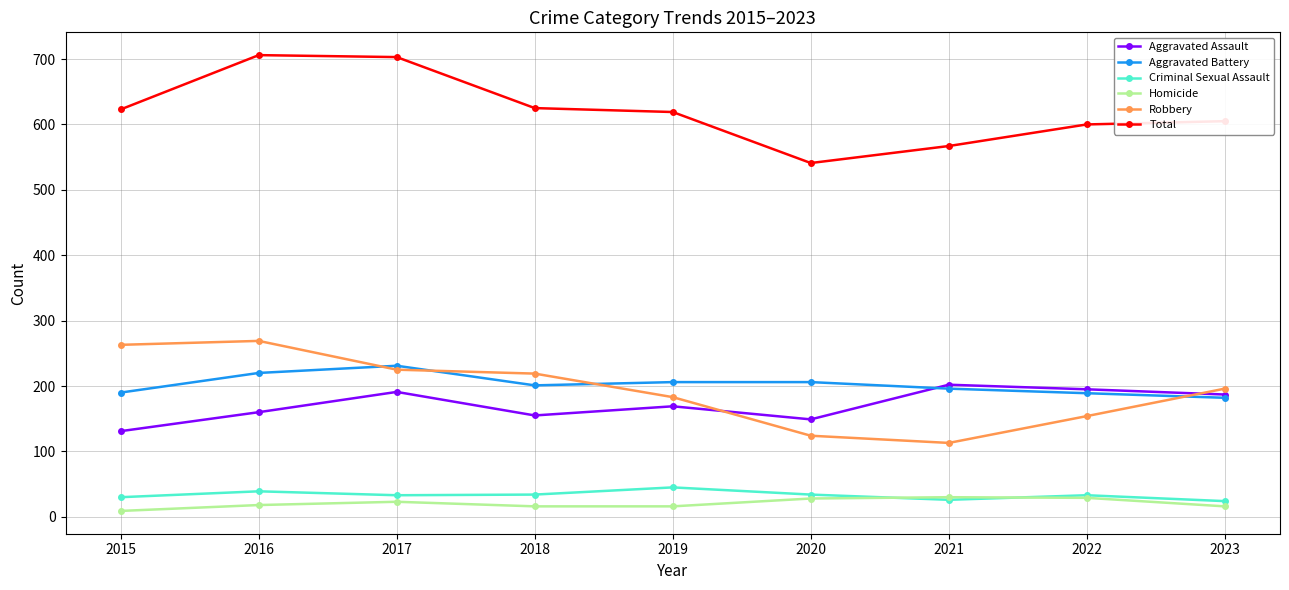

What is the spread (max minus min) of values at 2016?

688